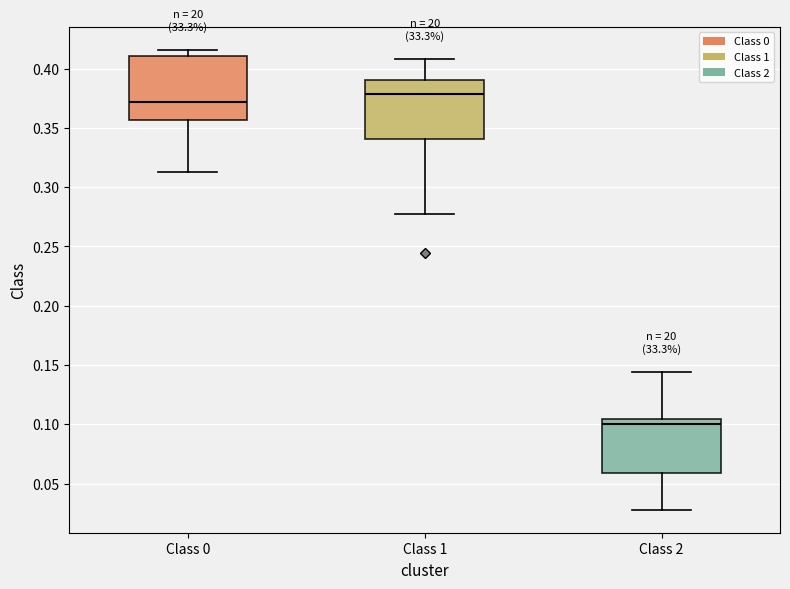

Where does the lower whisker of the box for Class 2 end on the y-axis? The values are not printed on the chart, so give them approximately, as read against the axis.

0.030